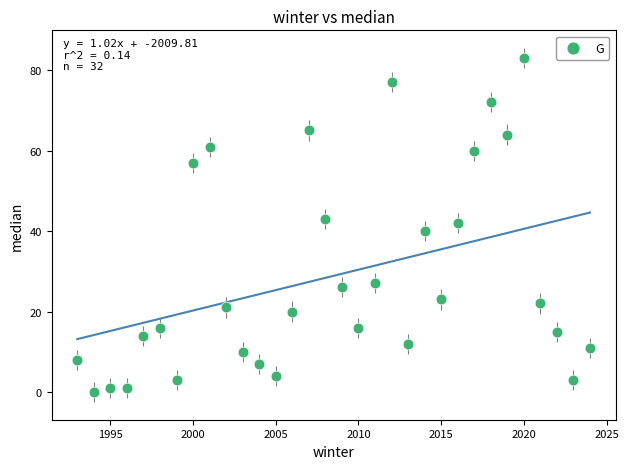

What is the range of X values (max minus min)?

31